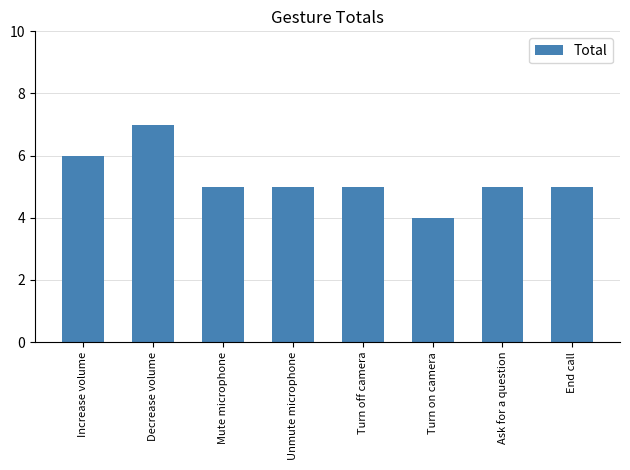

Count the number of data series in this chart.

1